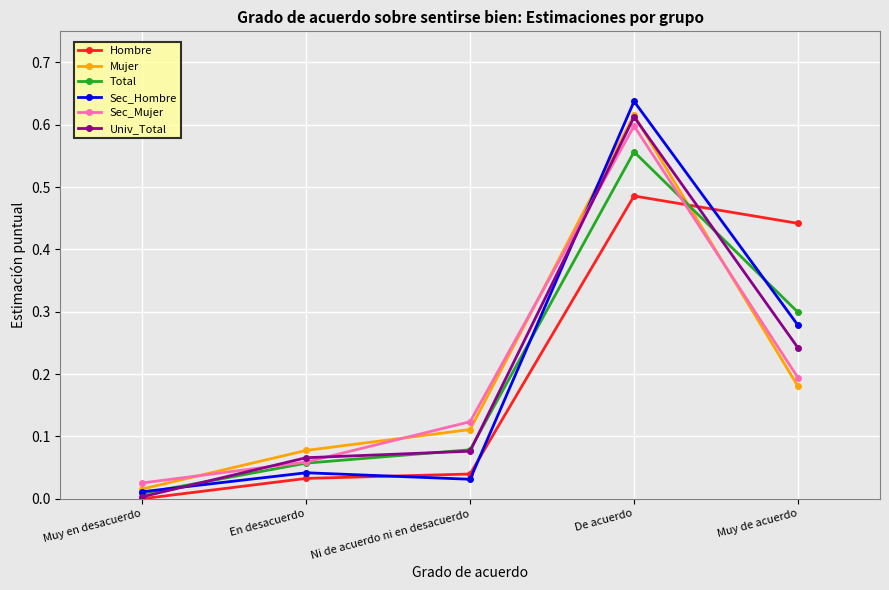

At which label does Sec_Mujer reach its peak?

De acuerdo